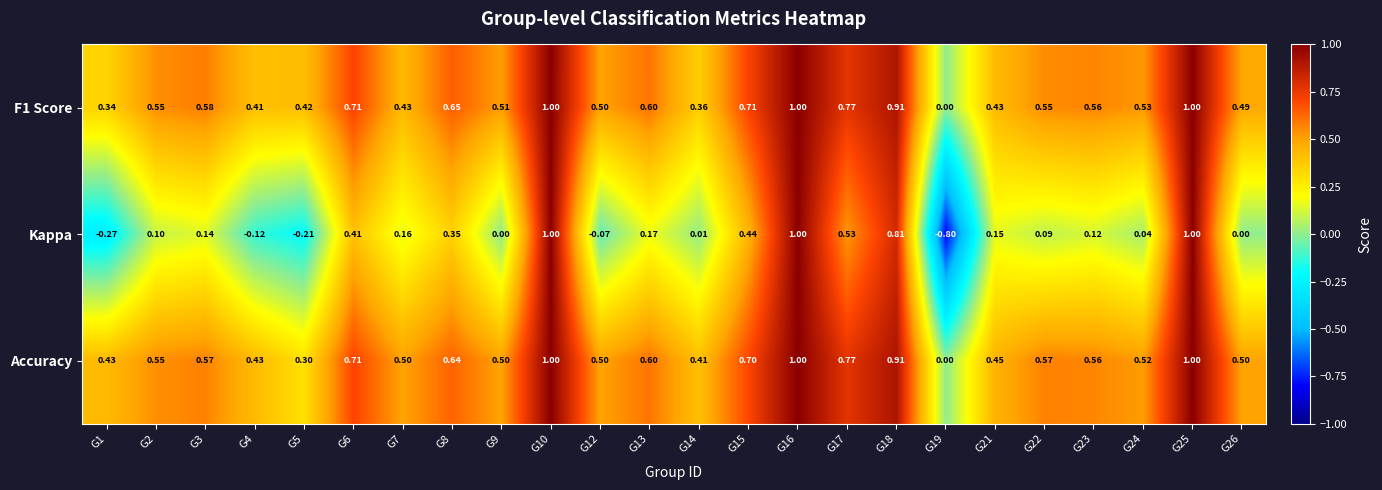

Which series has the widest spread of values?

Kappa